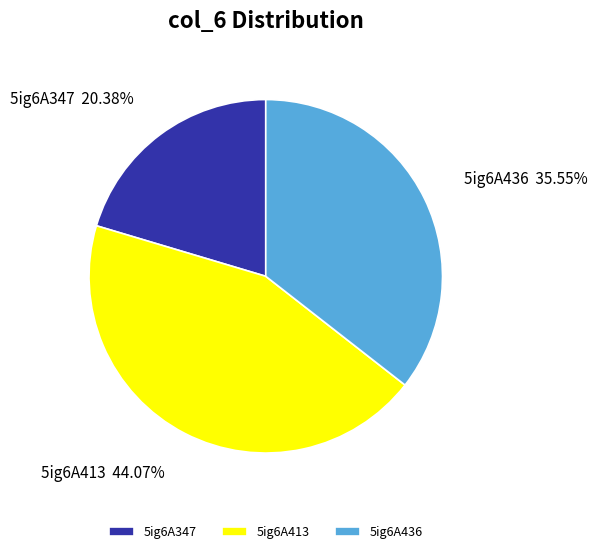

To the nearest percent, what is the difference between the 5ig6A347 and 5ig6A436 slice percentages?

15%